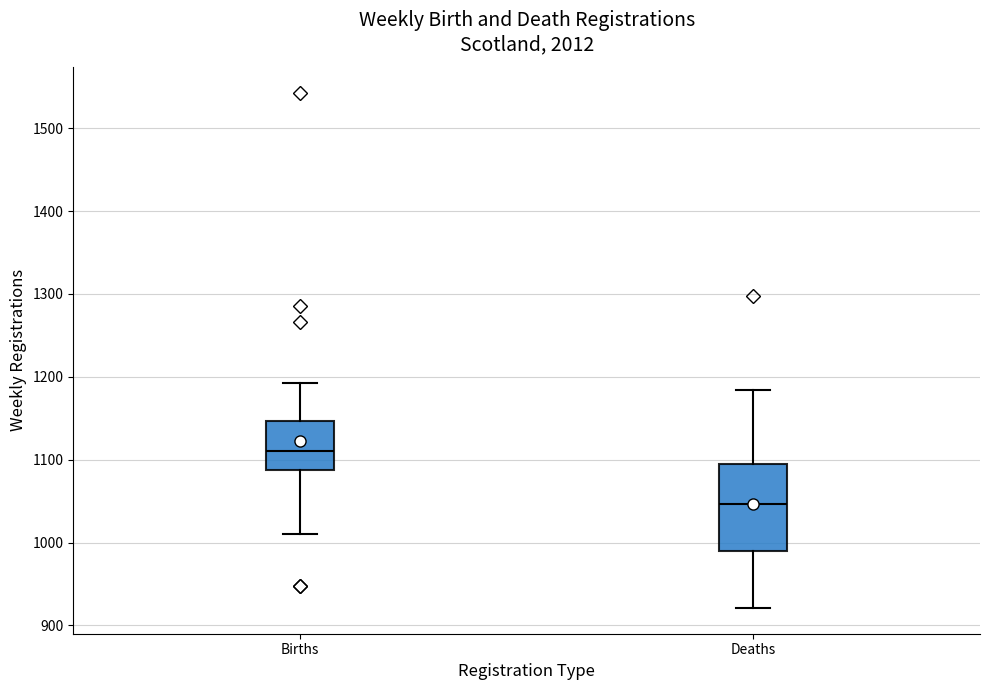

Reading left to right, read every box against the y-axis: the position of its median line, the range the box covers, and the ends of its whiskers. The values are not printed on the chart, so give them approximately, as read against the axis.

Births: median 1110, box 1090 to 1150, whiskers 1010 to 1190
Deaths: median 1050, box 990 to 1090, whiskers 920 to 1180